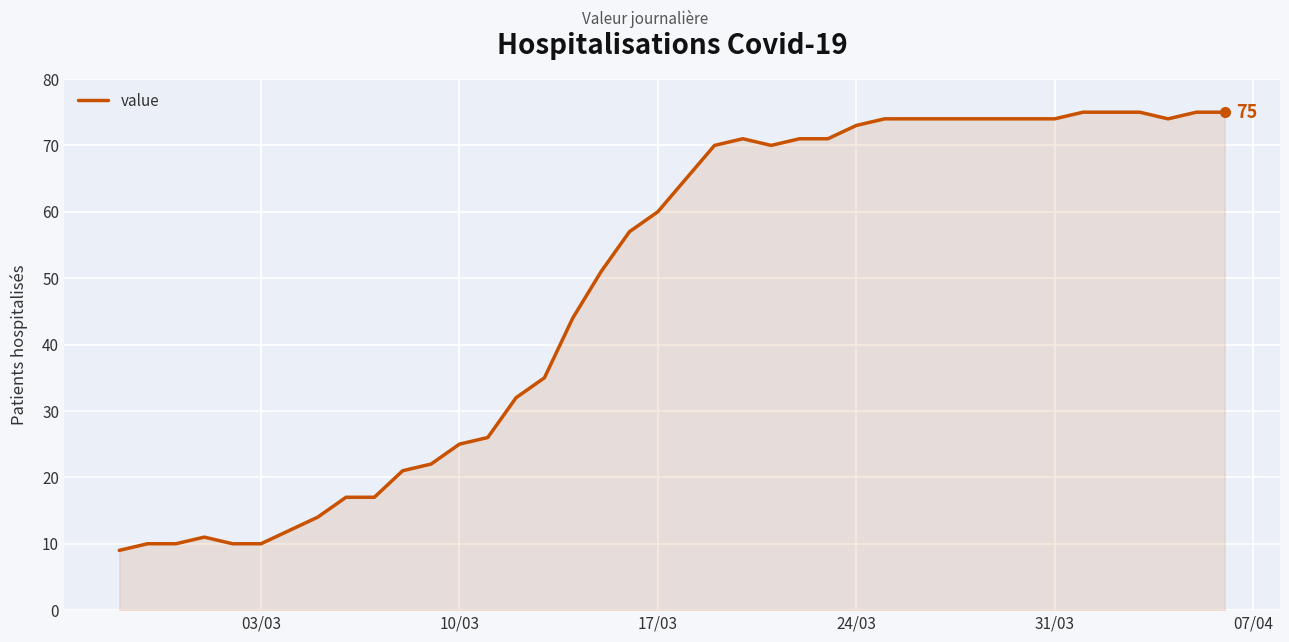

How many lines are shown in the chart?

1